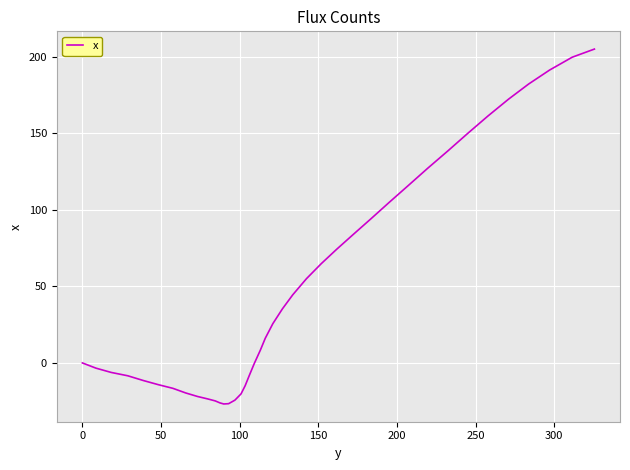

How many lines are shown in the chart?

1